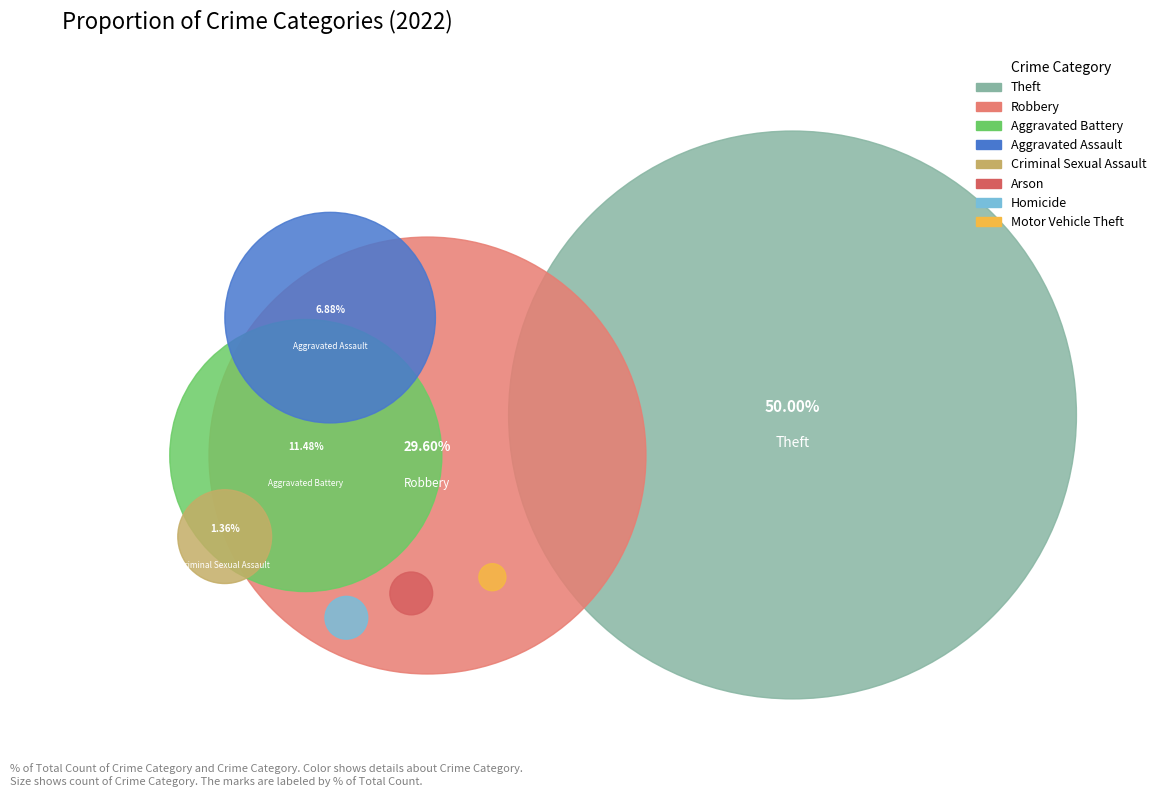

Does any single category account for the majority?

No